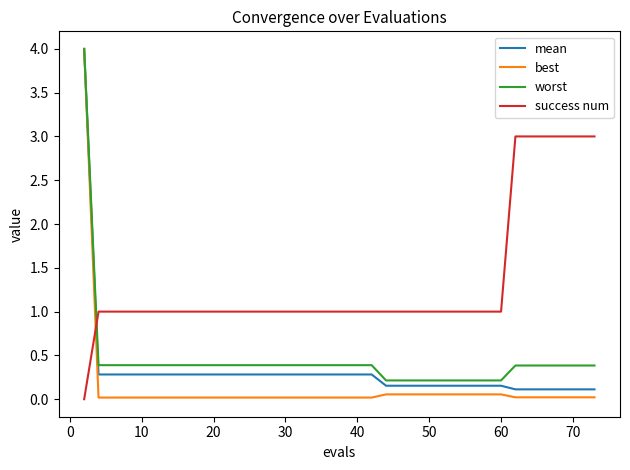

Which series has the largest total across all categories?

success num